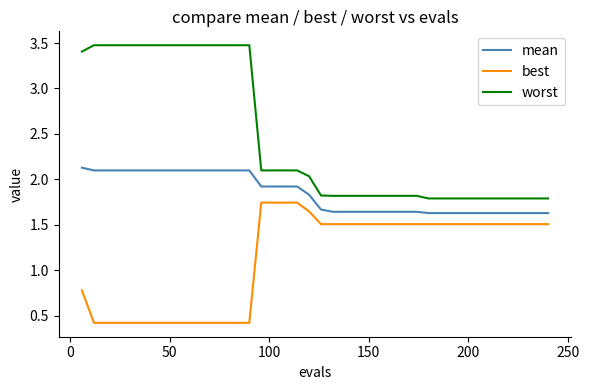

Count the number of categories in the chart.

40